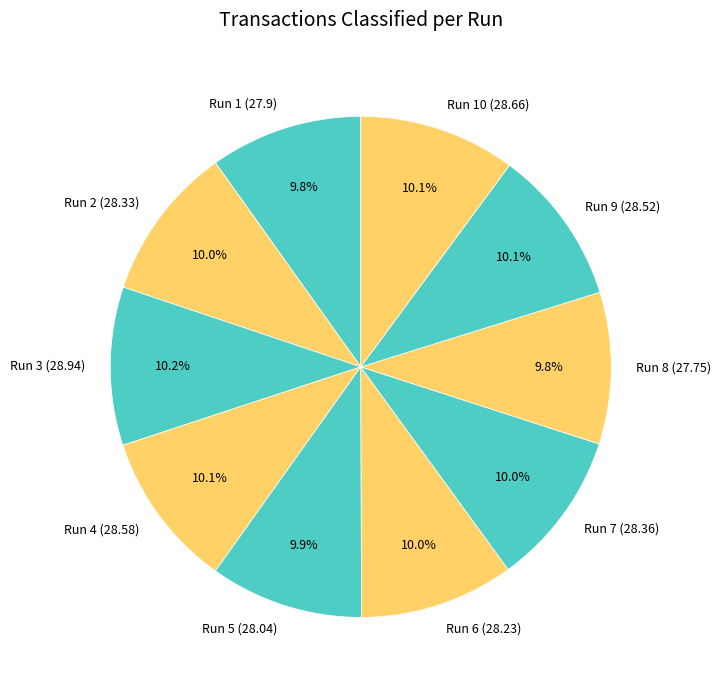

To the nearest percent, what is the average slice percentage?

10%